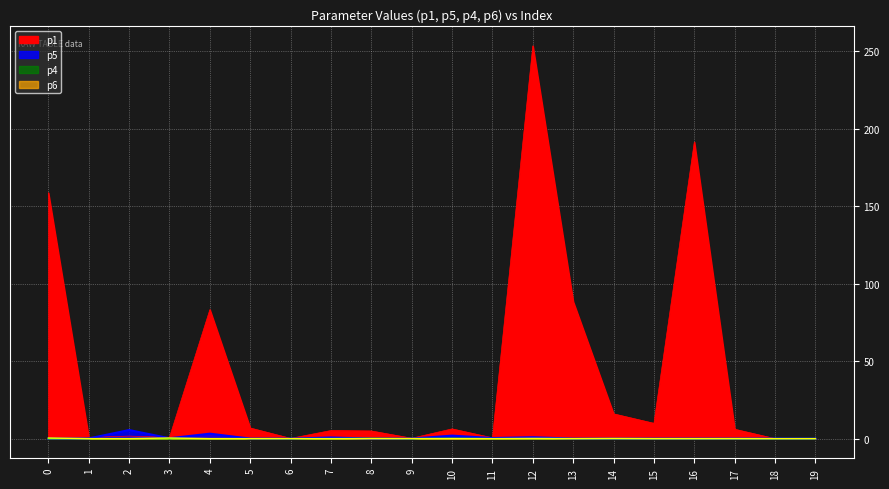

Reading left to right, extract all data points from this chart.

p1: 158.6	0.9	1.6	0.9	83.2	6.9	0.2	5.2	4.9	0.3	6.3	0.5	253.5	88.4	16.0	9.9	191.4	6.1	0.0	0.0
p5: 0.0	0.1	5.5	0.2	3.2	0.0	0.0	0.7	0.0	0.0	1.9	0.4	0.9	0.0	0.0	0.0	0.0	0.0	0.1	0.0
p4: 0.0	0.0	0.0	0.0	0.0	0.0	0.0	0.0	0.1	0.0	0.2	0.0	0.0	0.0	0.0	0.0	0.0	0.0	0.0	0.0
p6: 0.4	0.0	0.0	0.4	0.0	0.0	0.0	0.0	0.0	0.0	0.0	0.0	0.1	0.0	0.1	0.0	0.0	0.0	0.0	0.0